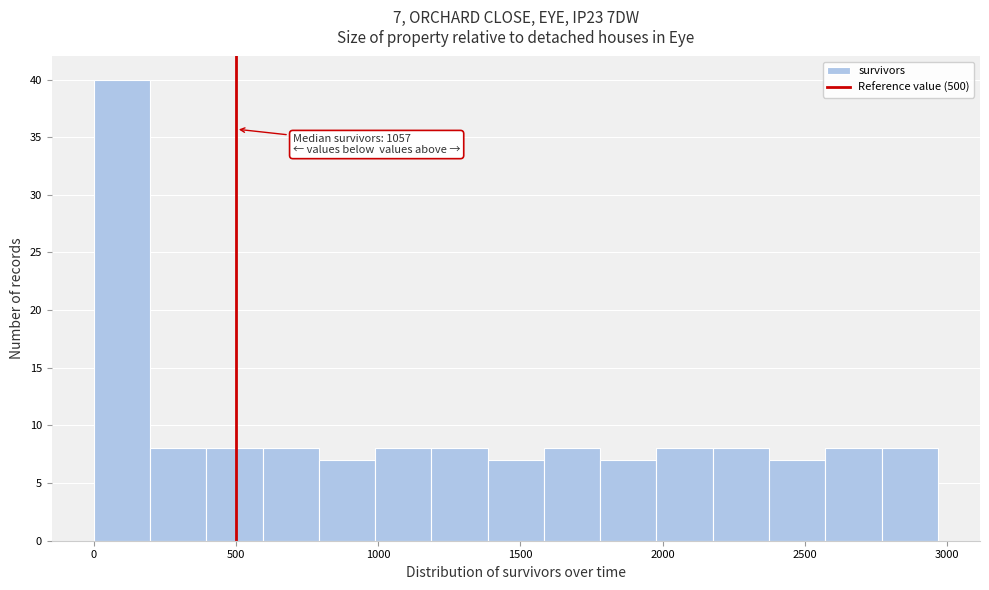

Read against the x-axis, roughly where is the centre of the tallest bar?

100